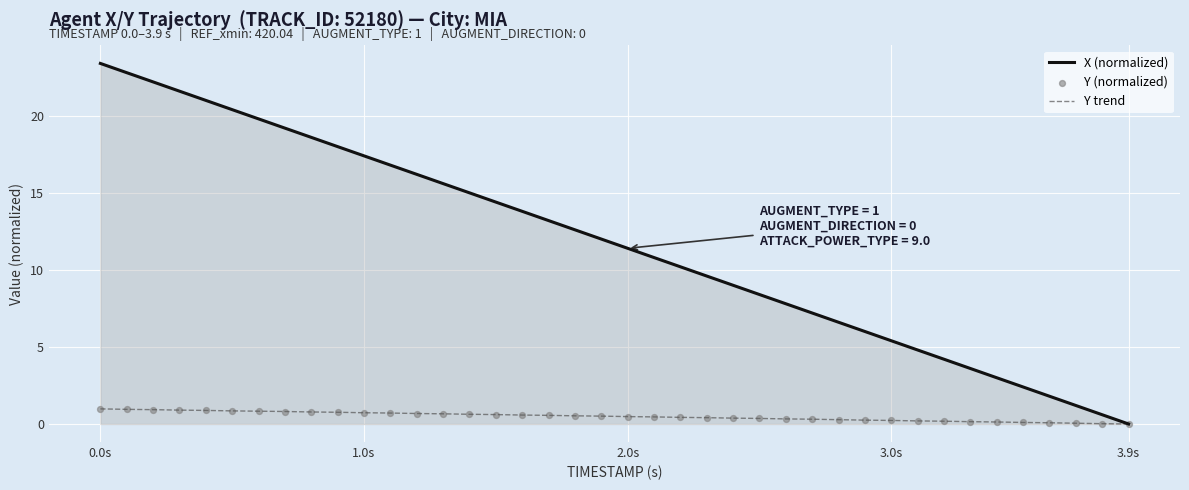

Which series has the largest total across all categories?

X (normalized)